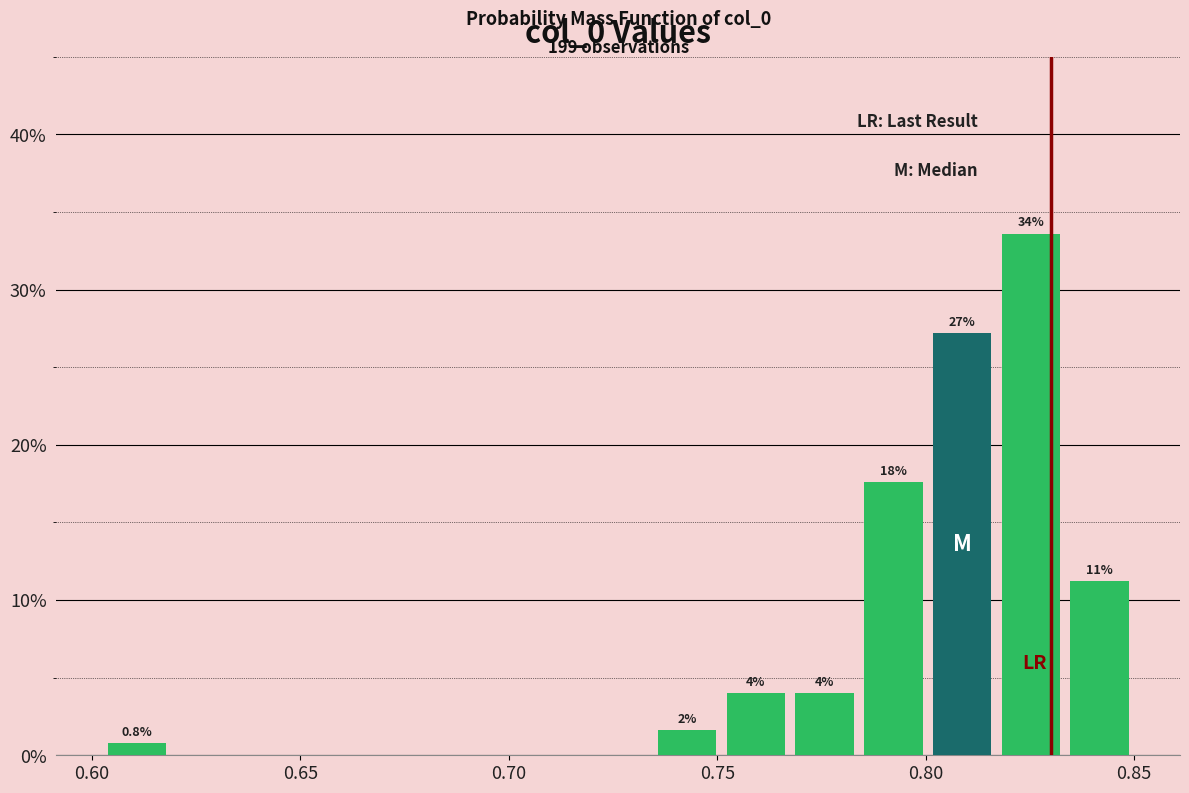

Read against the x-axis, roughly where is the centre of the tallest bar?

0.825